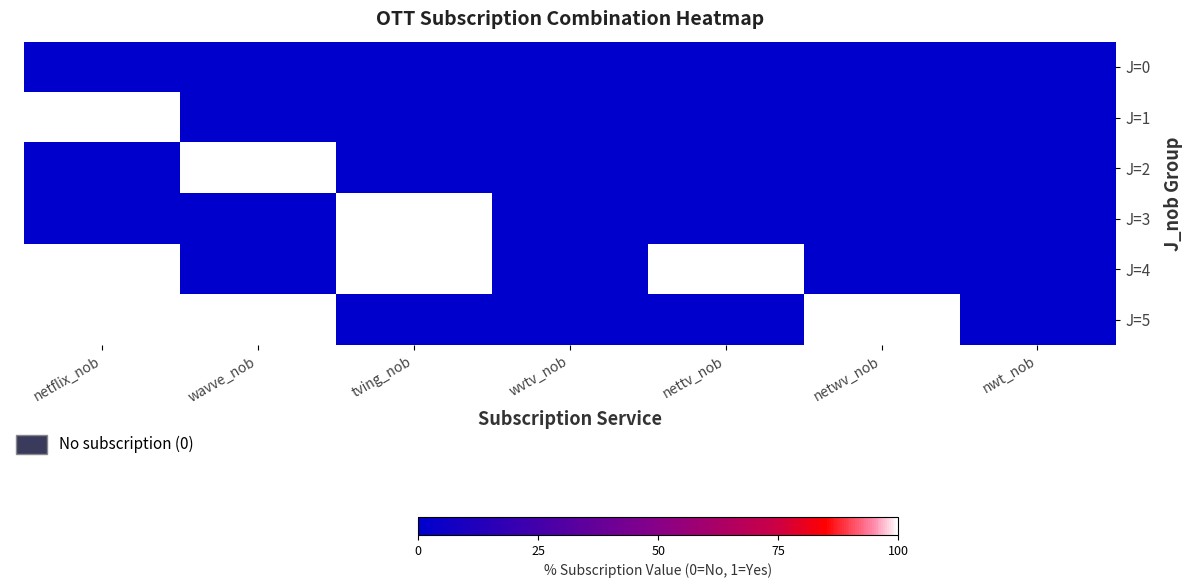

Reading left to right, extract all data points from this chart.

J=0: netflix_nob=0	wavve_nob=0	tving_nob=0	wvtv_nob=0	nettv_nob=0	netwv_nob=0	nwt_nob=0
J=1: netflix_nob=1	wavve_nob=0	tving_nob=0	wvtv_nob=0	nettv_nob=0	netwv_nob=0	nwt_nob=0
J=2: netflix_nob=0	wavve_nob=1	tving_nob=0	wvtv_nob=0	nettv_nob=0	netwv_nob=0	nwt_nob=0
J=3: netflix_nob=0	wavve_nob=0	tving_nob=1	wvtv_nob=0	nettv_nob=0	netwv_nob=0	nwt_nob=0
J=4: netflix_nob=1	wavve_nob=0	tving_nob=1	wvtv_nob=0	nettv_nob=1	netwv_nob=0	nwt_nob=0
J=5: netflix_nob=1	wavve_nob=1	tving_nob=0	wvtv_nob=0	nettv_nob=0	netwv_nob=1	nwt_nob=0